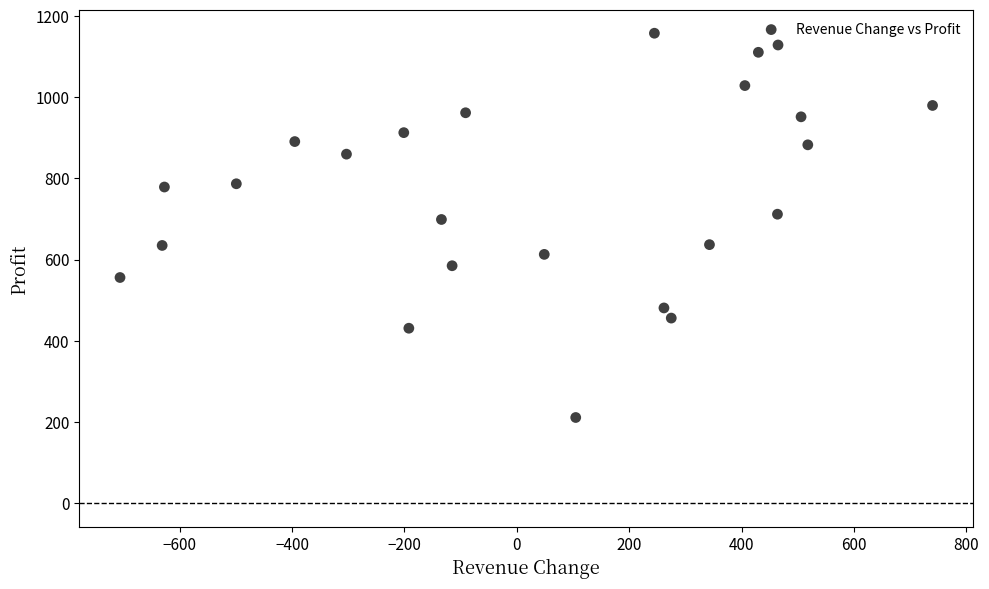

What is the range of Y values (max minus min)?

947